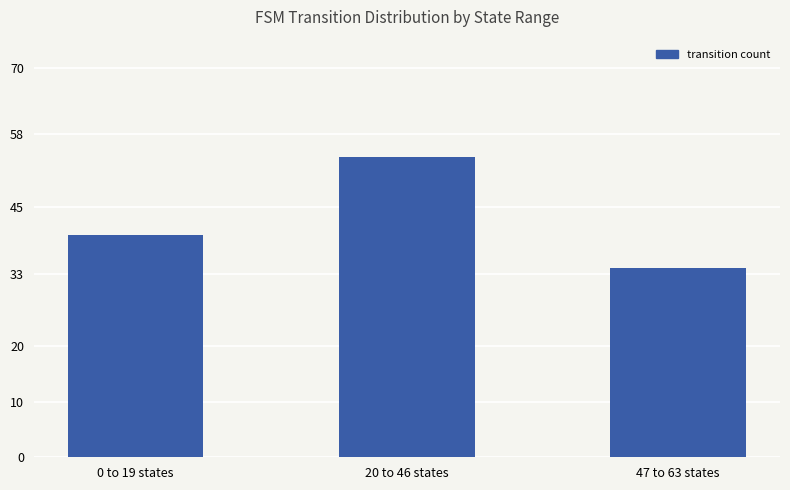

Are the bars grouped side by side (vs. stacked)?

No